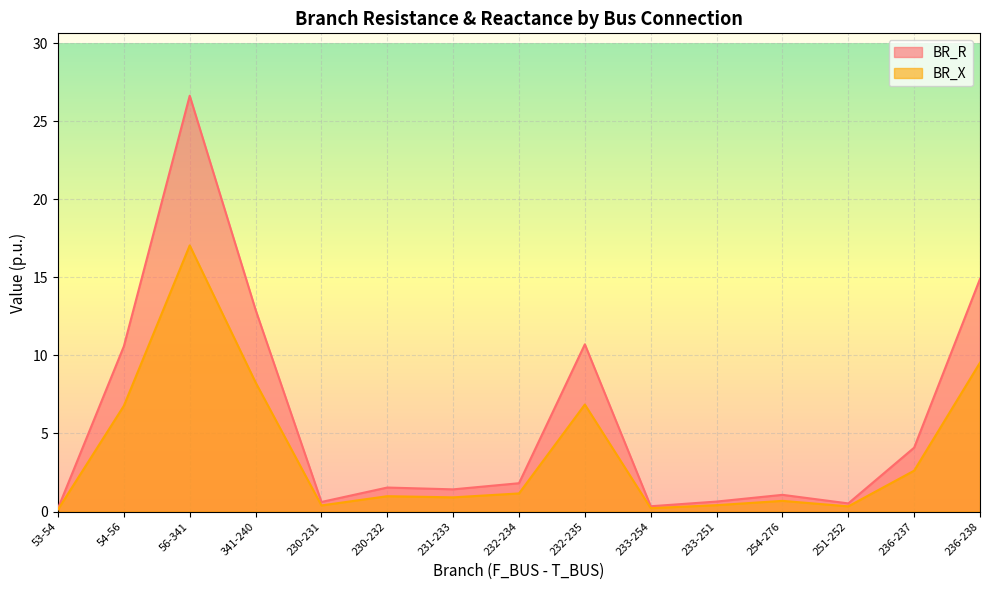

Which series has the largest range (max minus min)?

BR_R